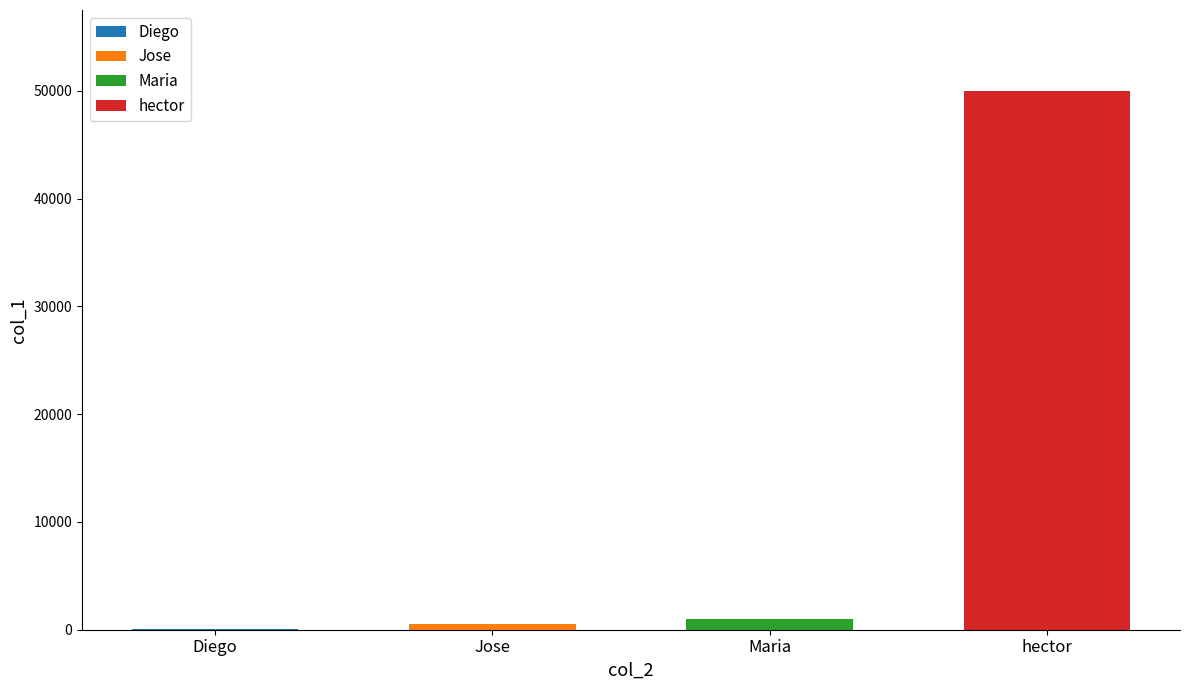

What is the label of the 4th bar from the left?

hector